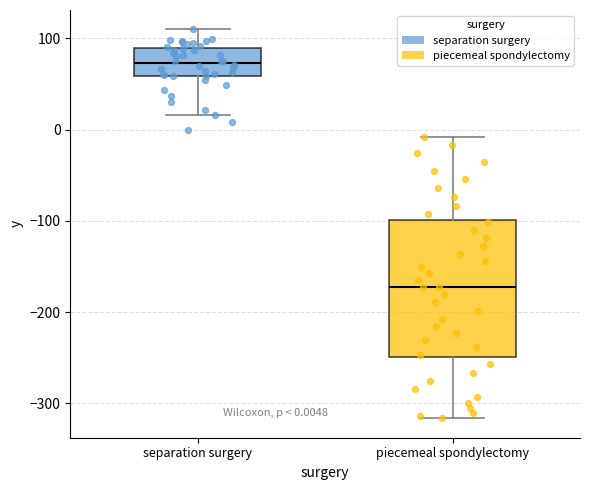

Which box is the tallest, from its lower edge to its upper edge?

piecemeal spondylectomy